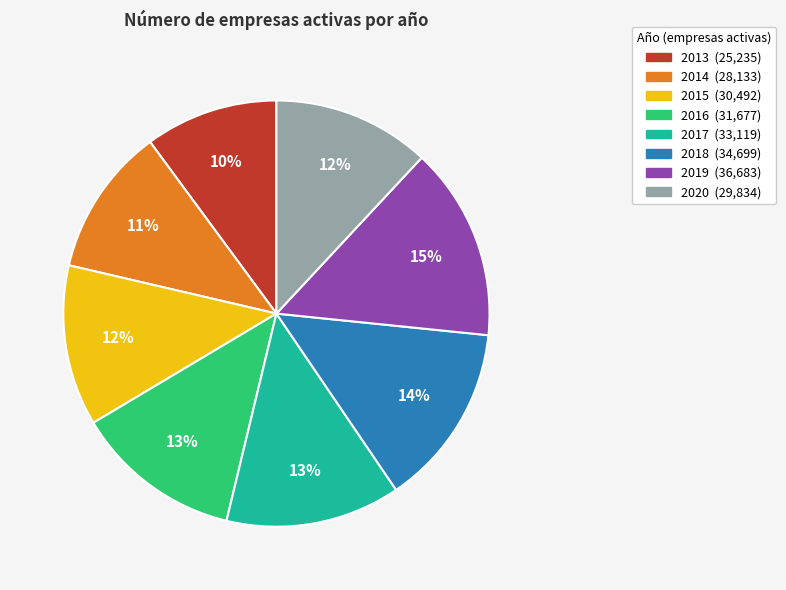

Between 2016 and 2014, which is larger?

2016